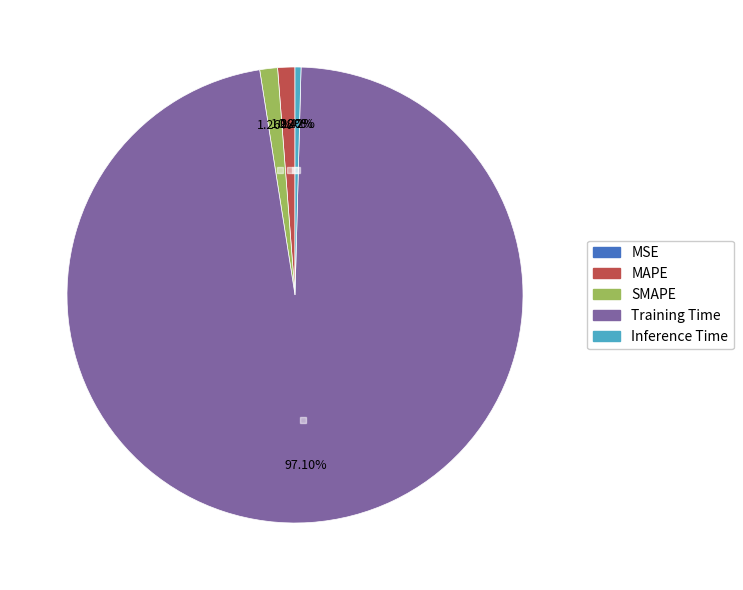

The Training Time slice represents 97% of the pie. True or false?

True